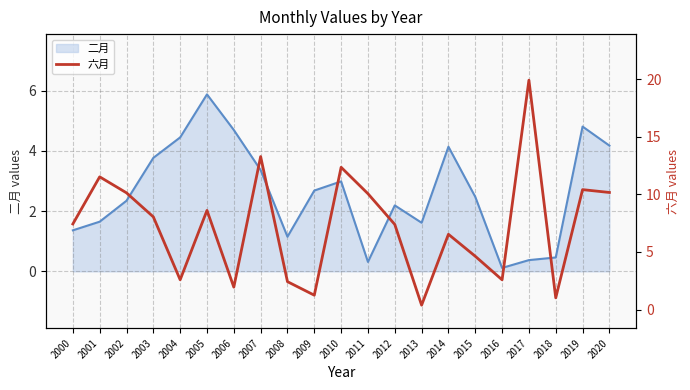

At which label does 二月 first exceed 2?

2002